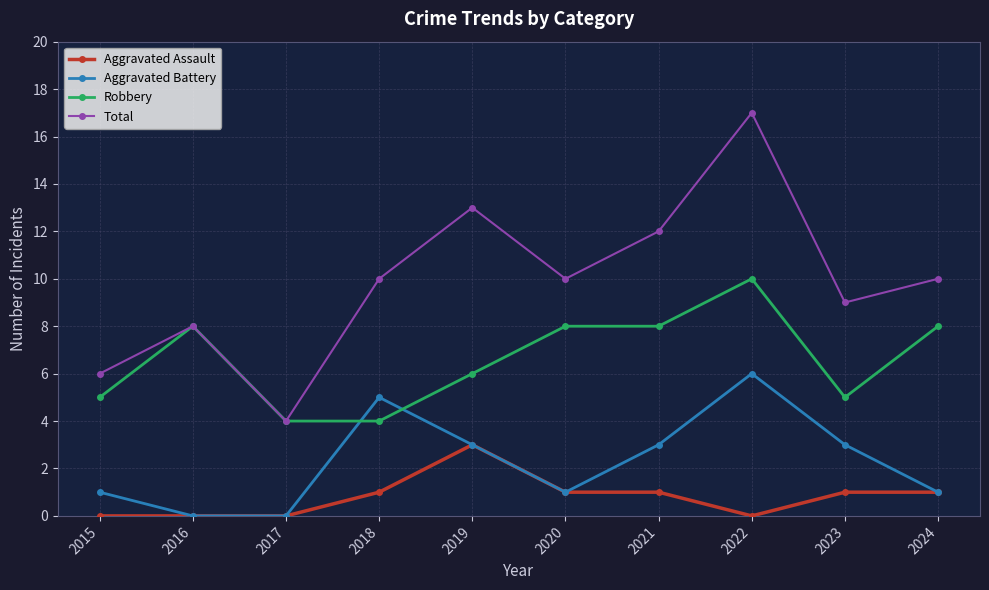

What is the spread (max minus min) of values at 2017?

4